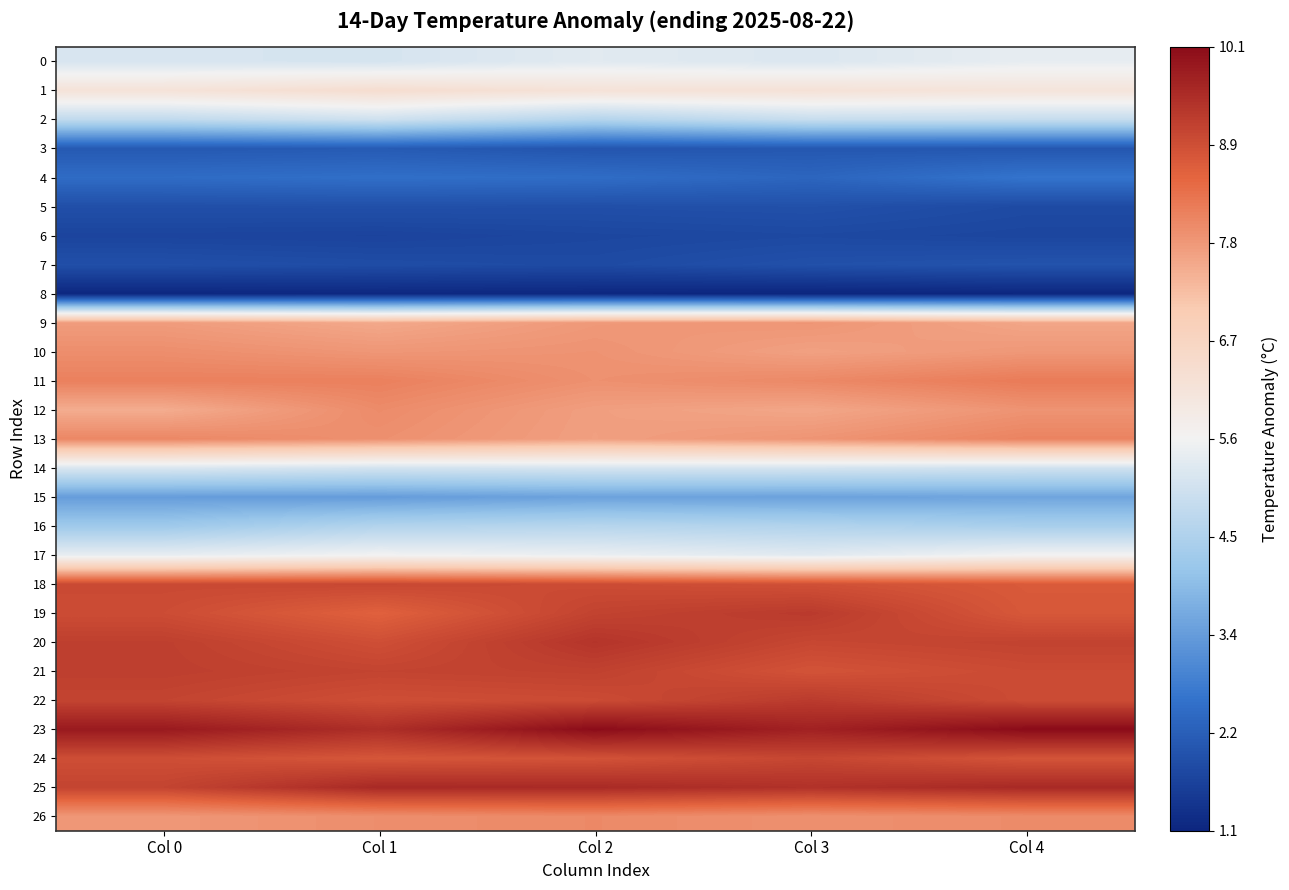

At Col 4, list the series in order from smallest to largest.

8, 6, 5, 7, 3, 4, 15, 16, 2, 14, 0, 17, 1, 9, 10, 12, 26, 13, 11, 18, 19, 24, 22, 21, 20, 25, 23